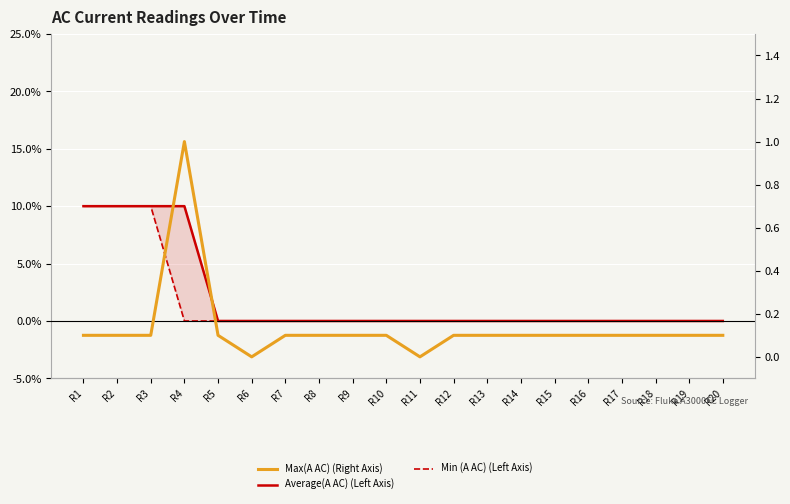

What is the spread (max minus min) of values at R8?

0.1